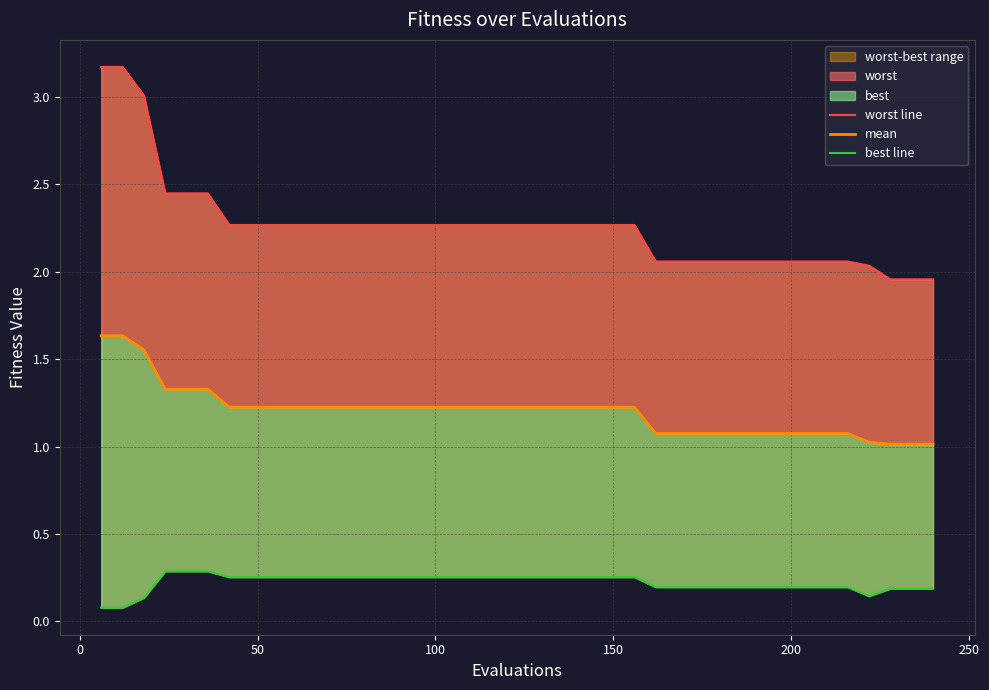

Rank the series by their maximum value, from lowest to highest.

best line, mean, worst line